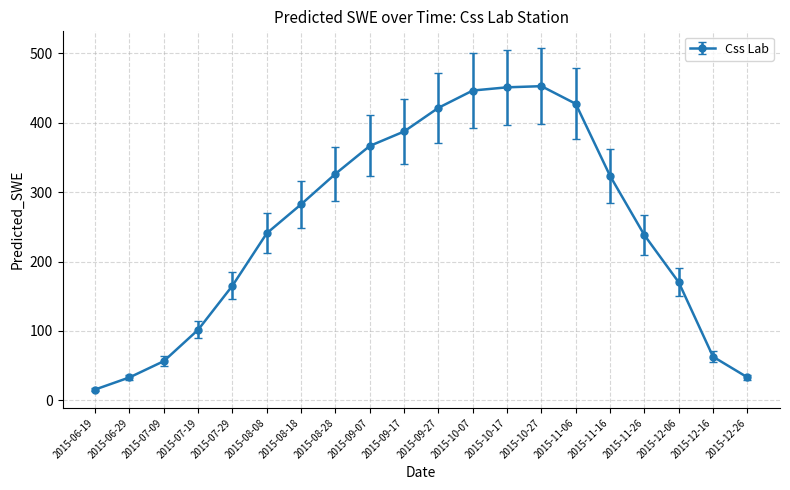

Does the chart have visible grid lines?

Yes